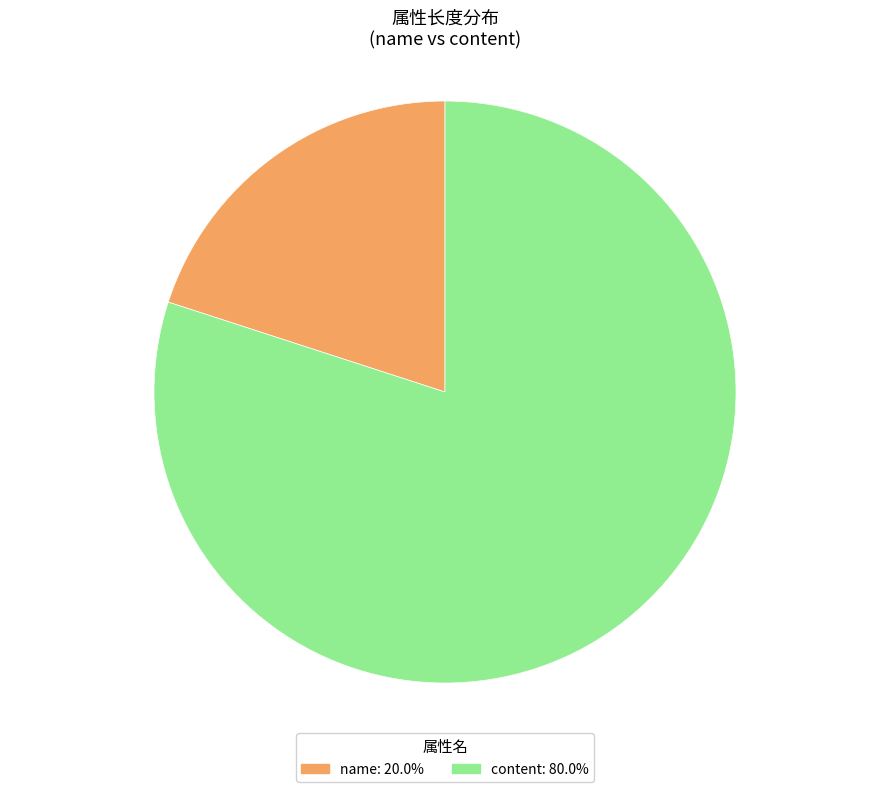

Which category has the smallest portion of the pie?

name